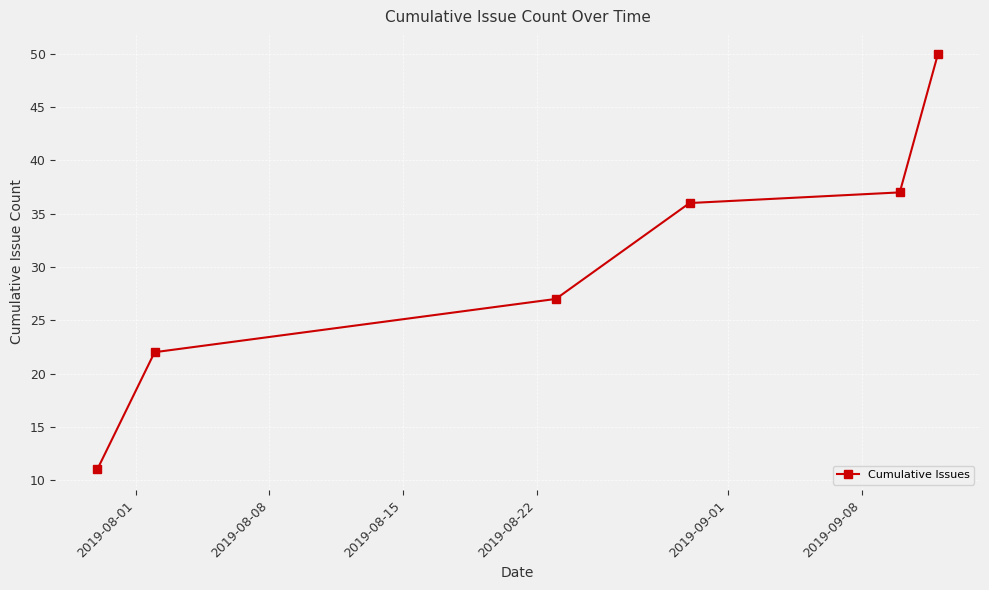

What is the difference between the maximum and minimum values?

39